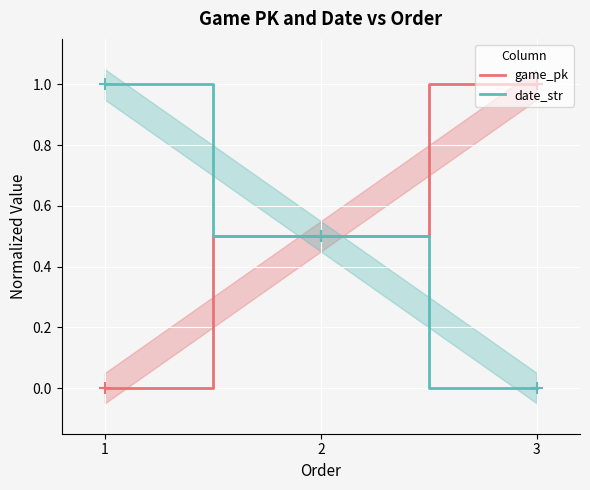

What is the difference between the second highest and minimum values in the date_str series?

0.5